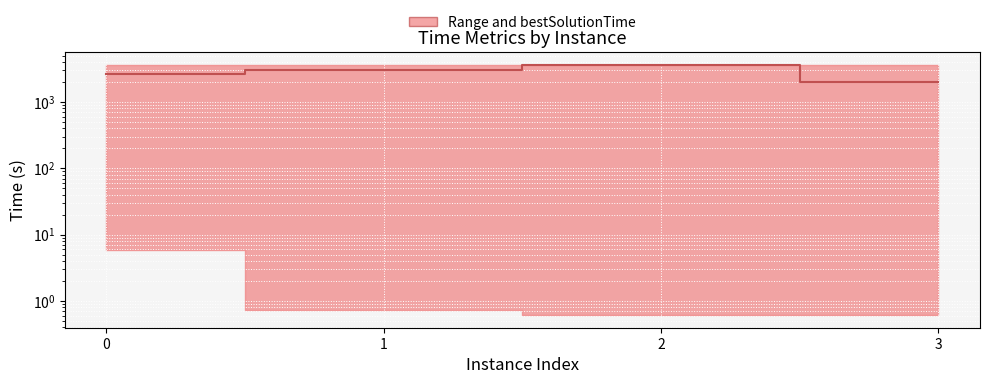

Rank the categories by value from highest to lowest.

2, 1, 0, 3